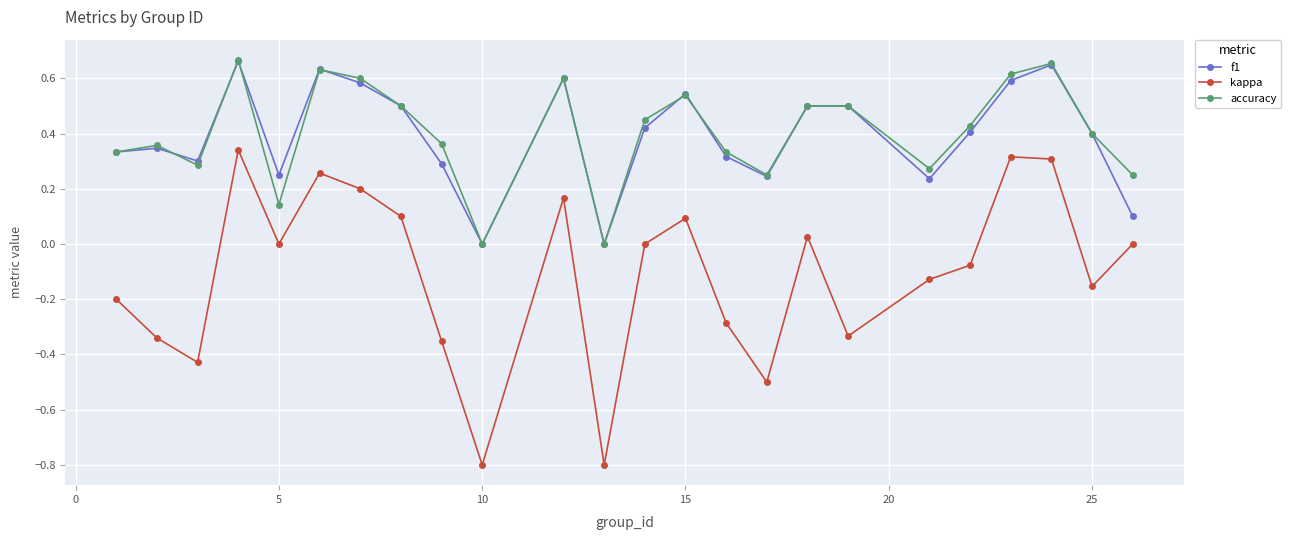

How many interior local valleys does the f1 series have?

6